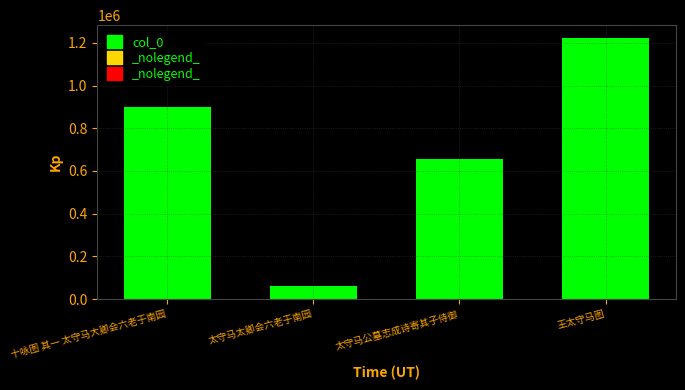

Reading left to right, extract all data points from this chart.

十咏图 其一 太守马大卿会六老于南园=901165	太守马太卿会六老于南园=61485	太守马公墓志成诗寄其子侍御=658244	王太守马图=1221362